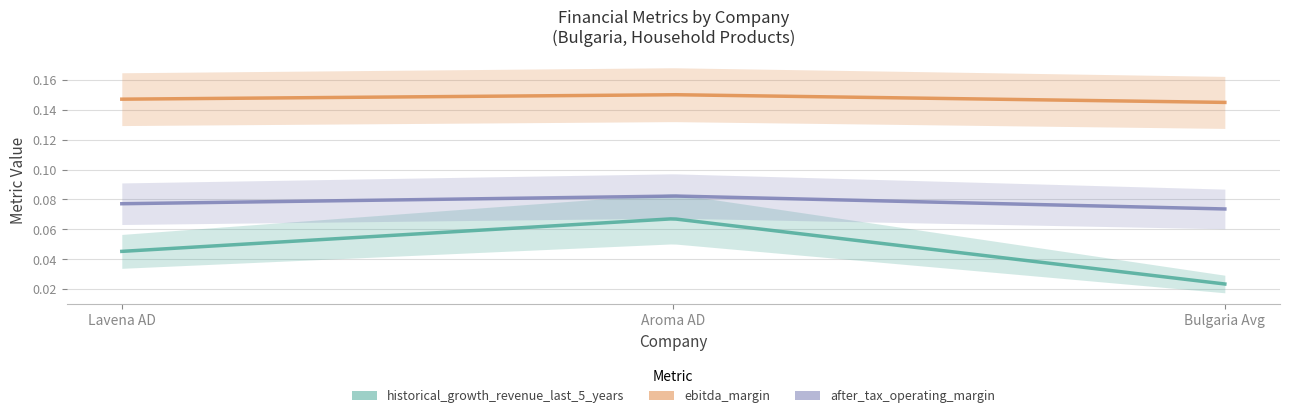

At which category does the chart reach its minimum across all series?

Bulgaria Avg